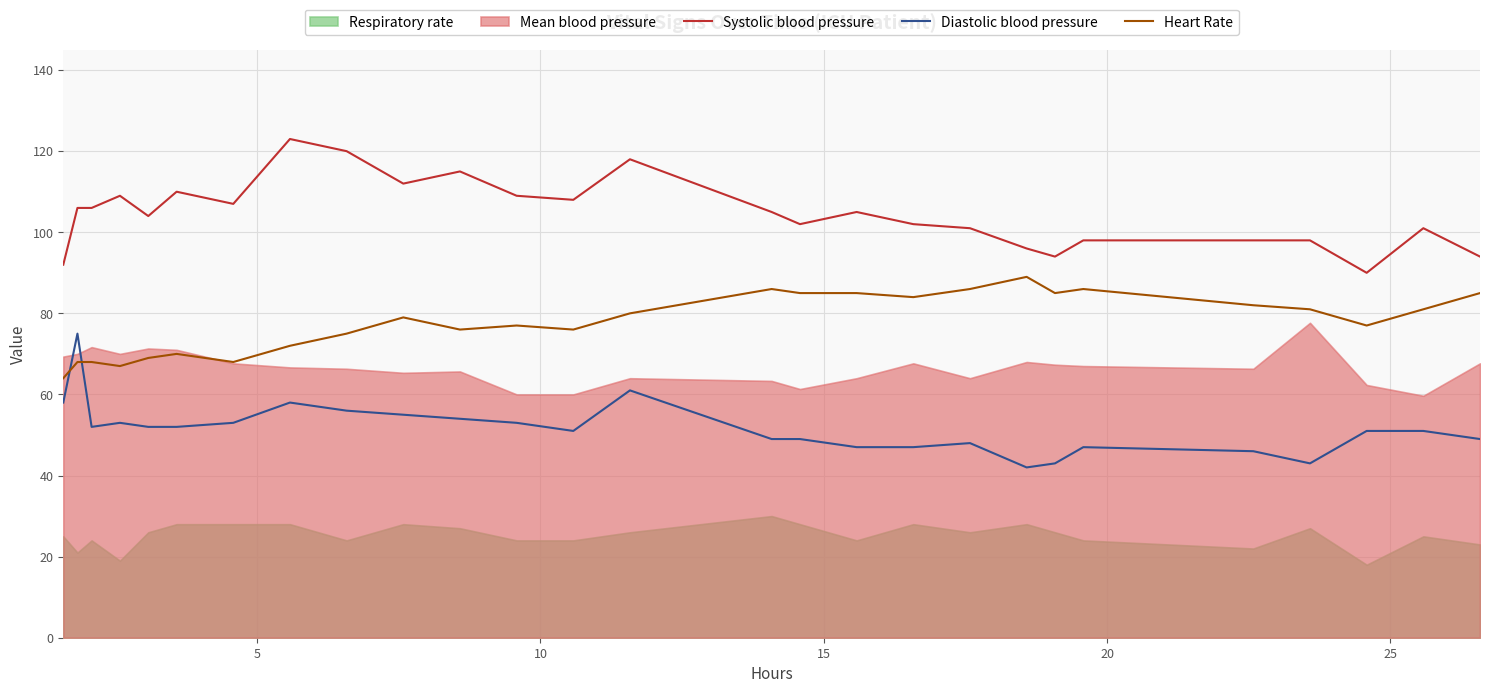

True or false: Heart Rate and Systolic blood pressure cross at least once.

False